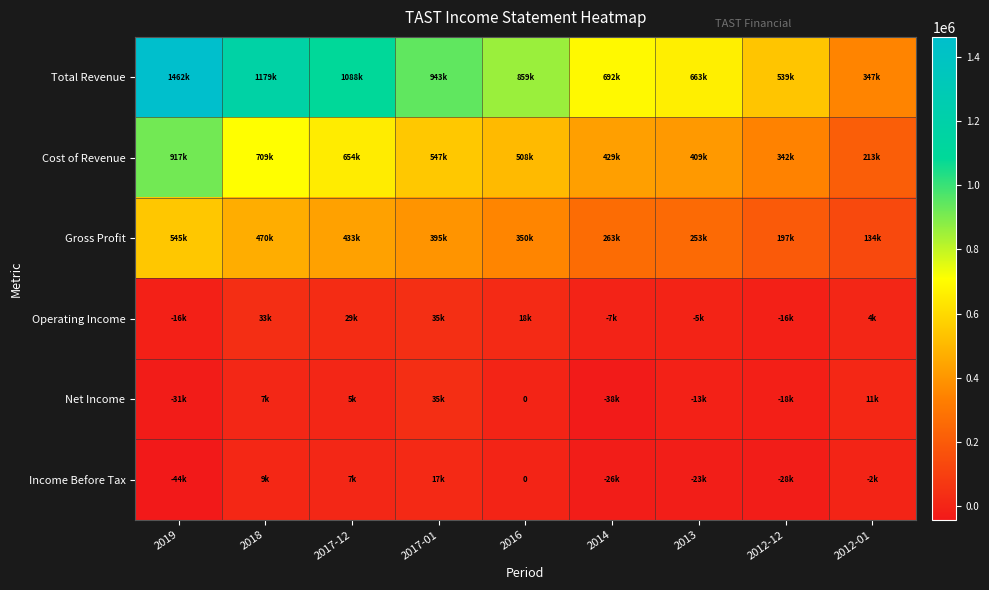

What is the difference between the highest and lowest values at 2016?

859000